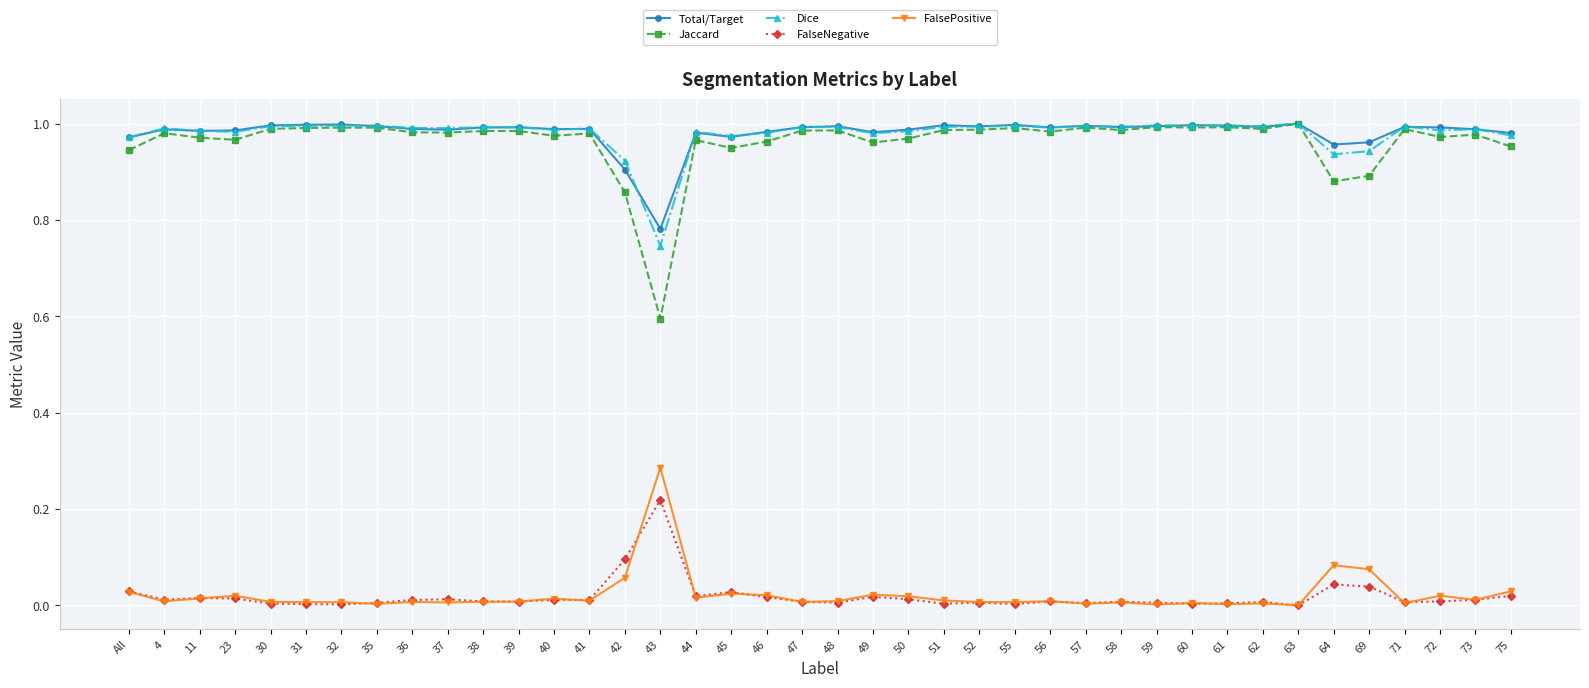

True or false: Dice and FalsePositive intersect in this chart.

False